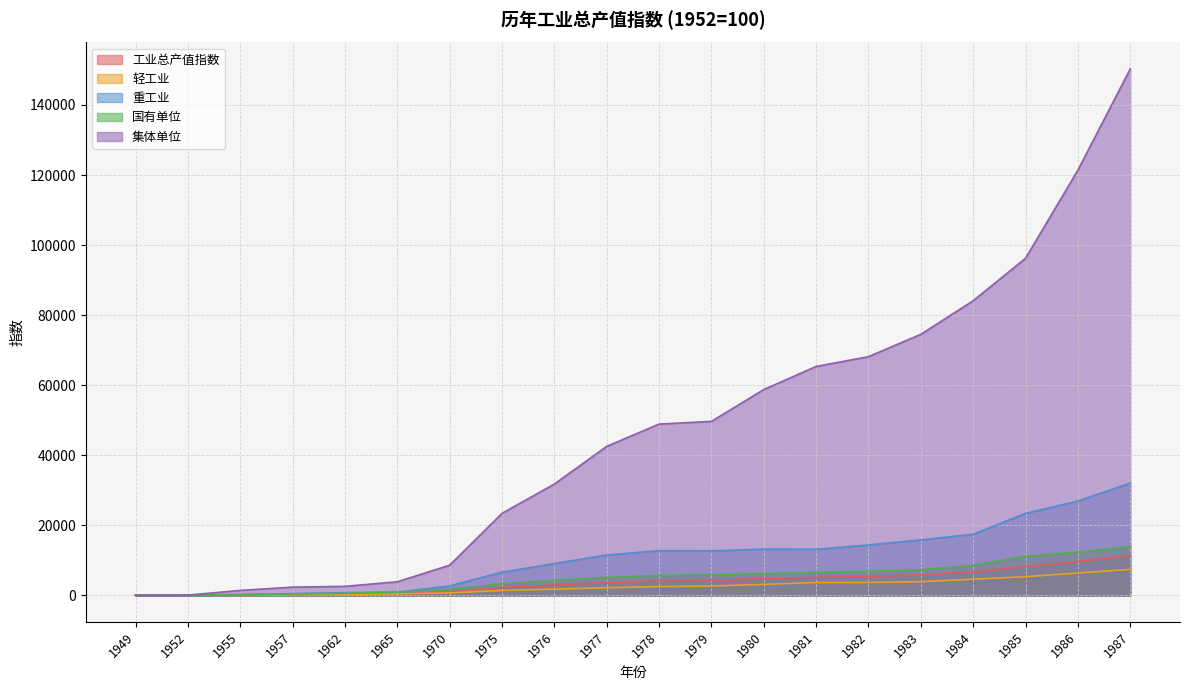

Between 1980 and 1983, which is larger?

1983